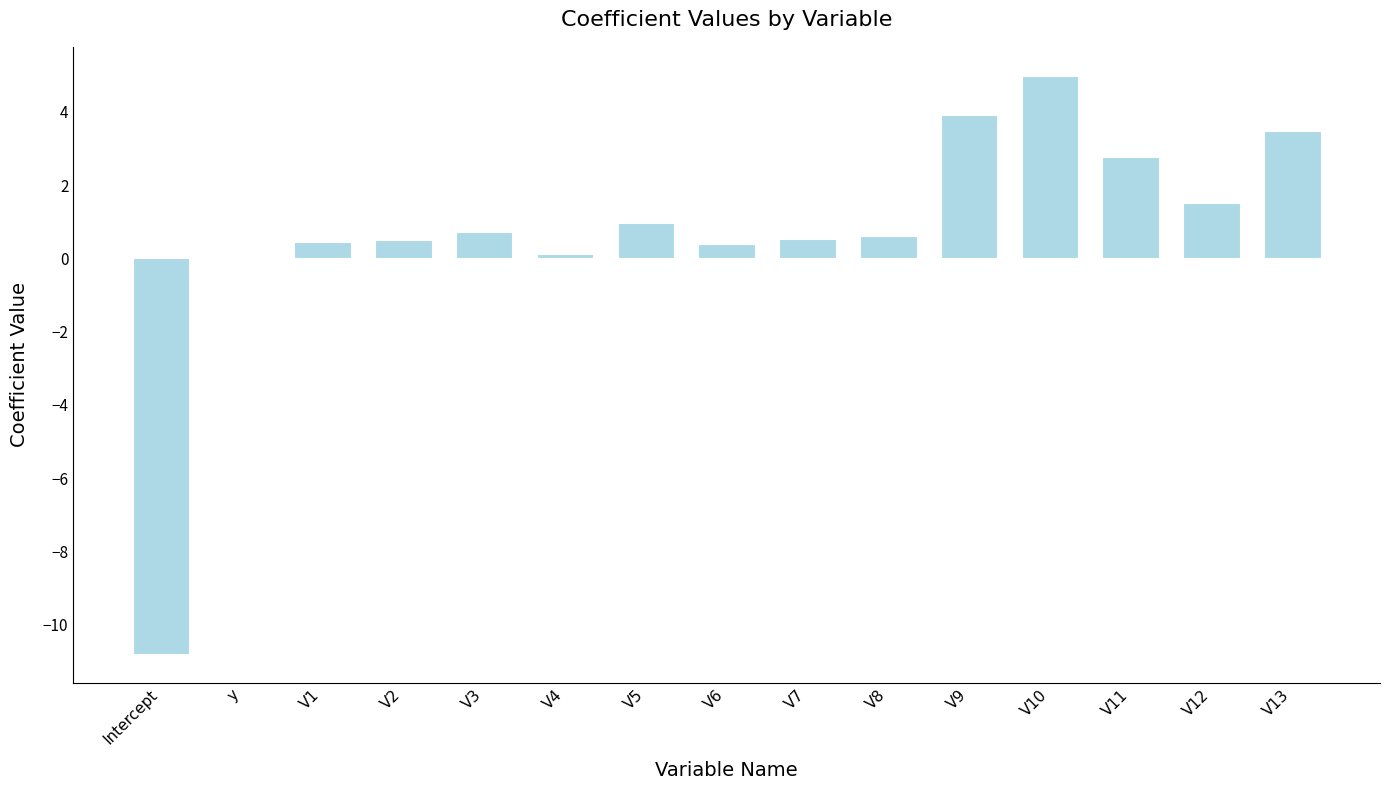

What is the maximum value shown in the chart?

5.0